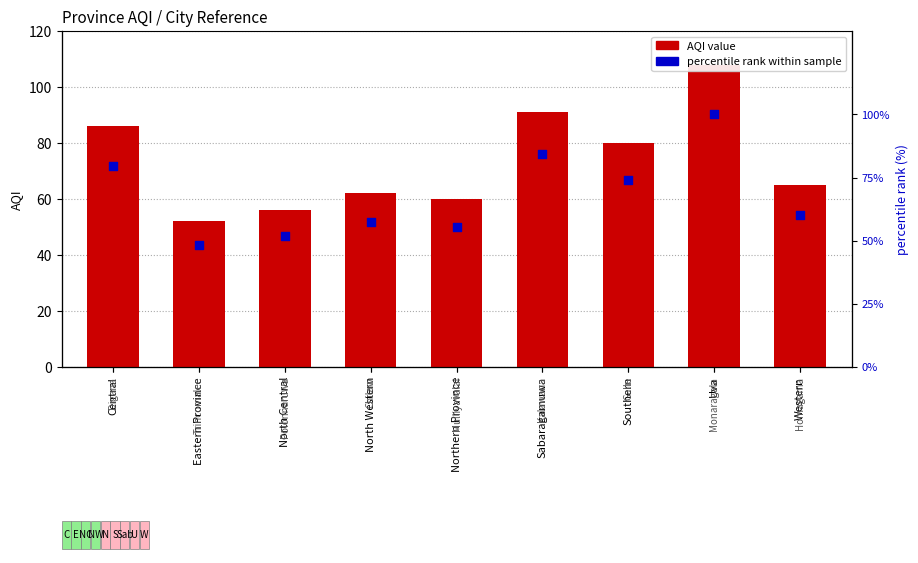

Which series reaches the minimum Y coordinate?

percentile rank within sample